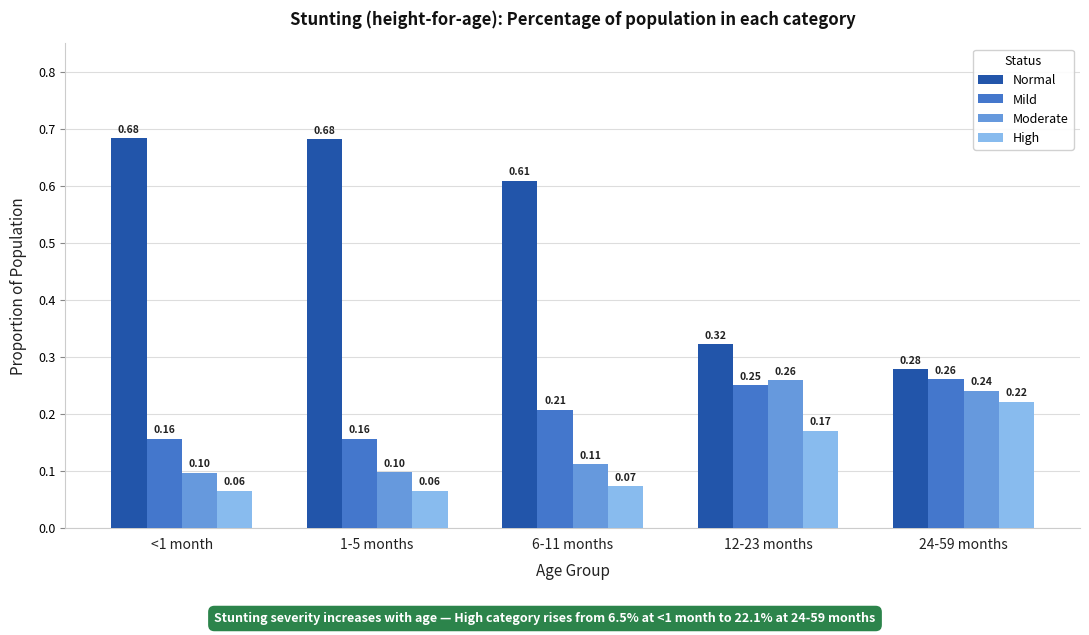

What is the sum of all Normal values?

2.6